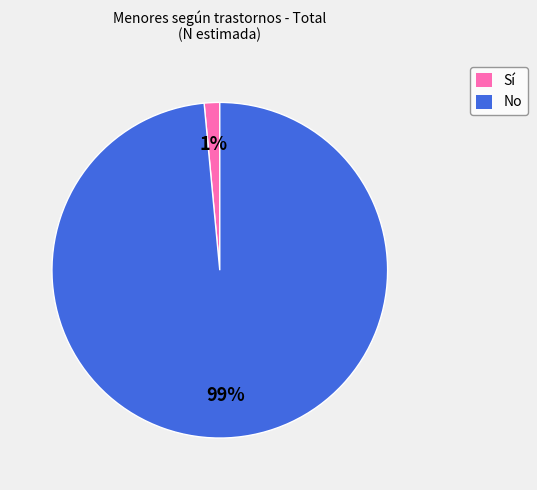

Count the number of slices in the pie.

2